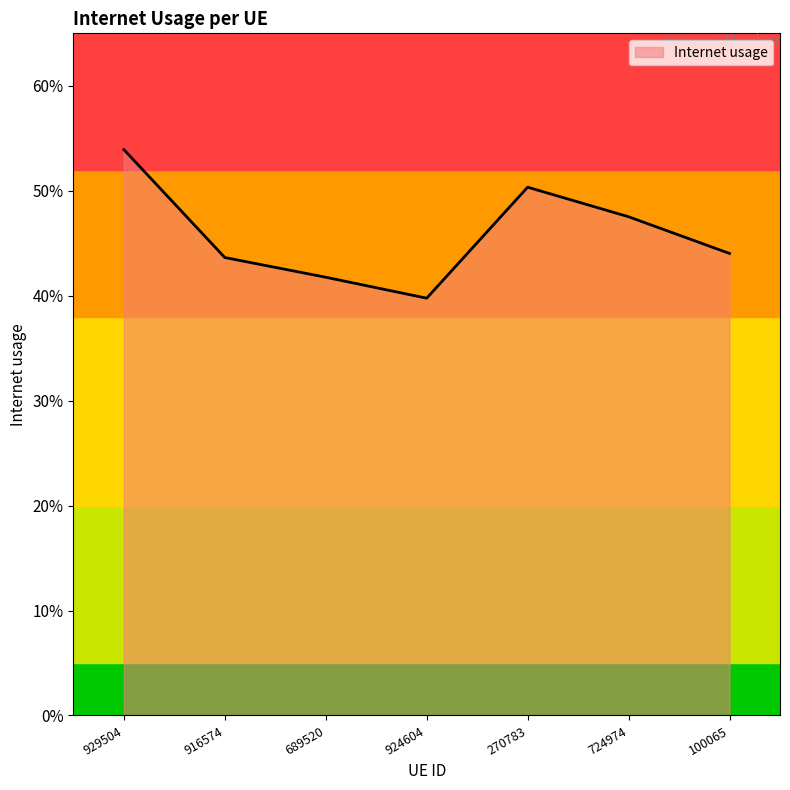

Is it true that the value at 689520 is 0.4?

True